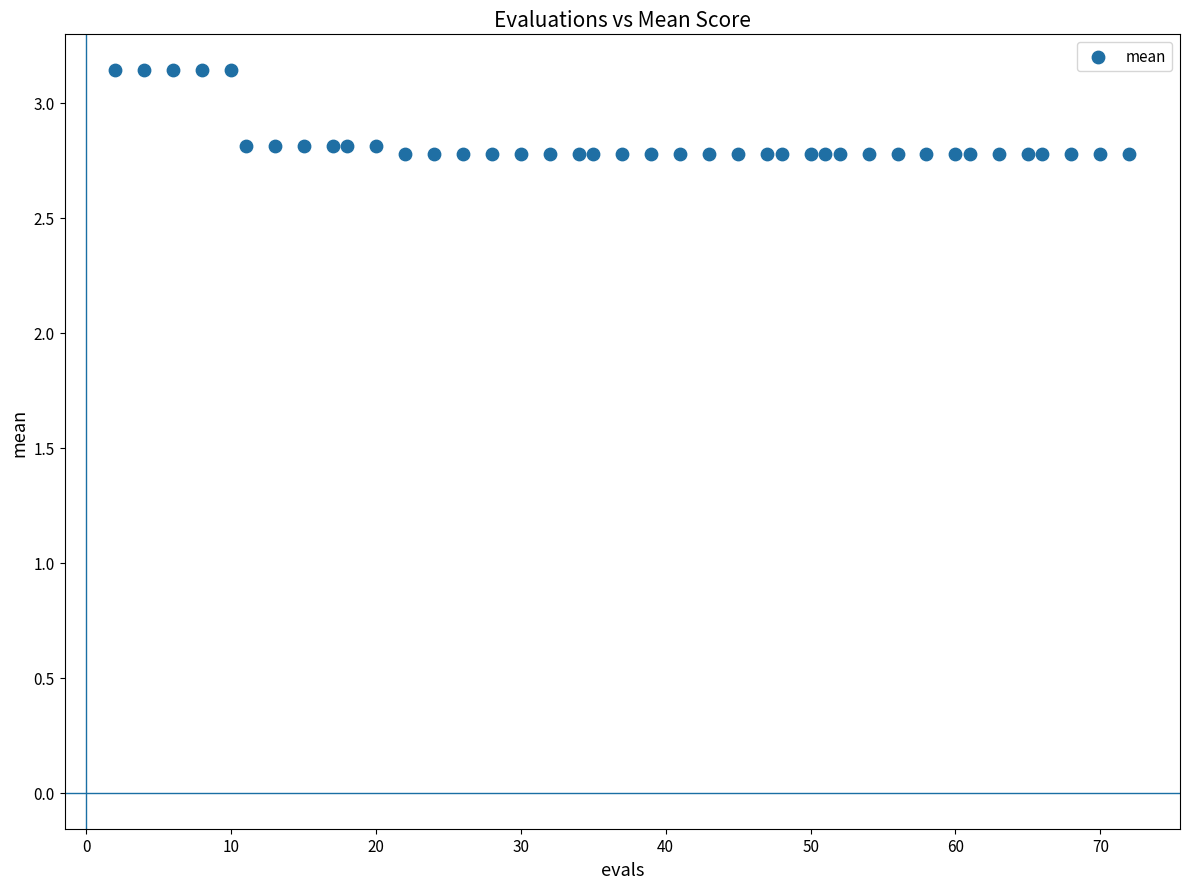

What is the range of X values (max minus min)?

70.0